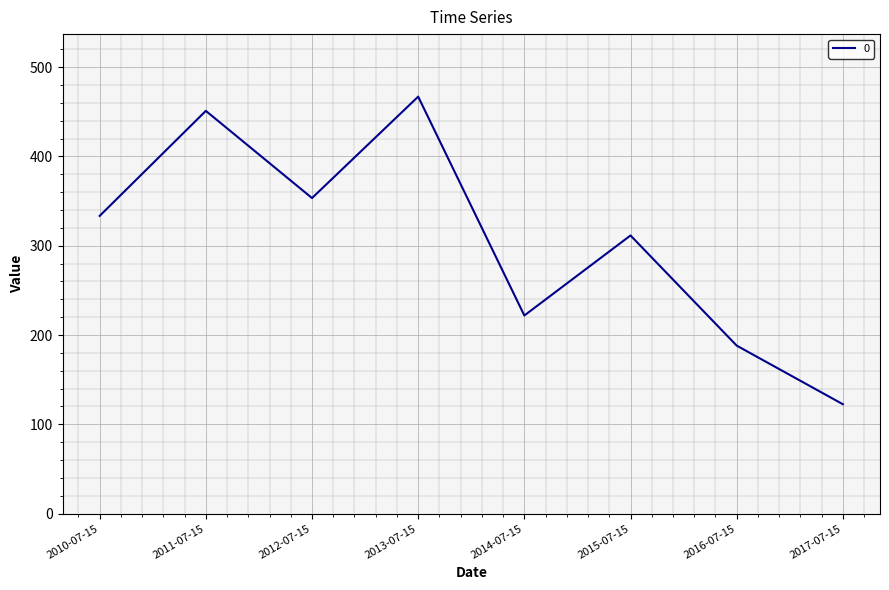

Where is the first local minimum?

2012-07-15